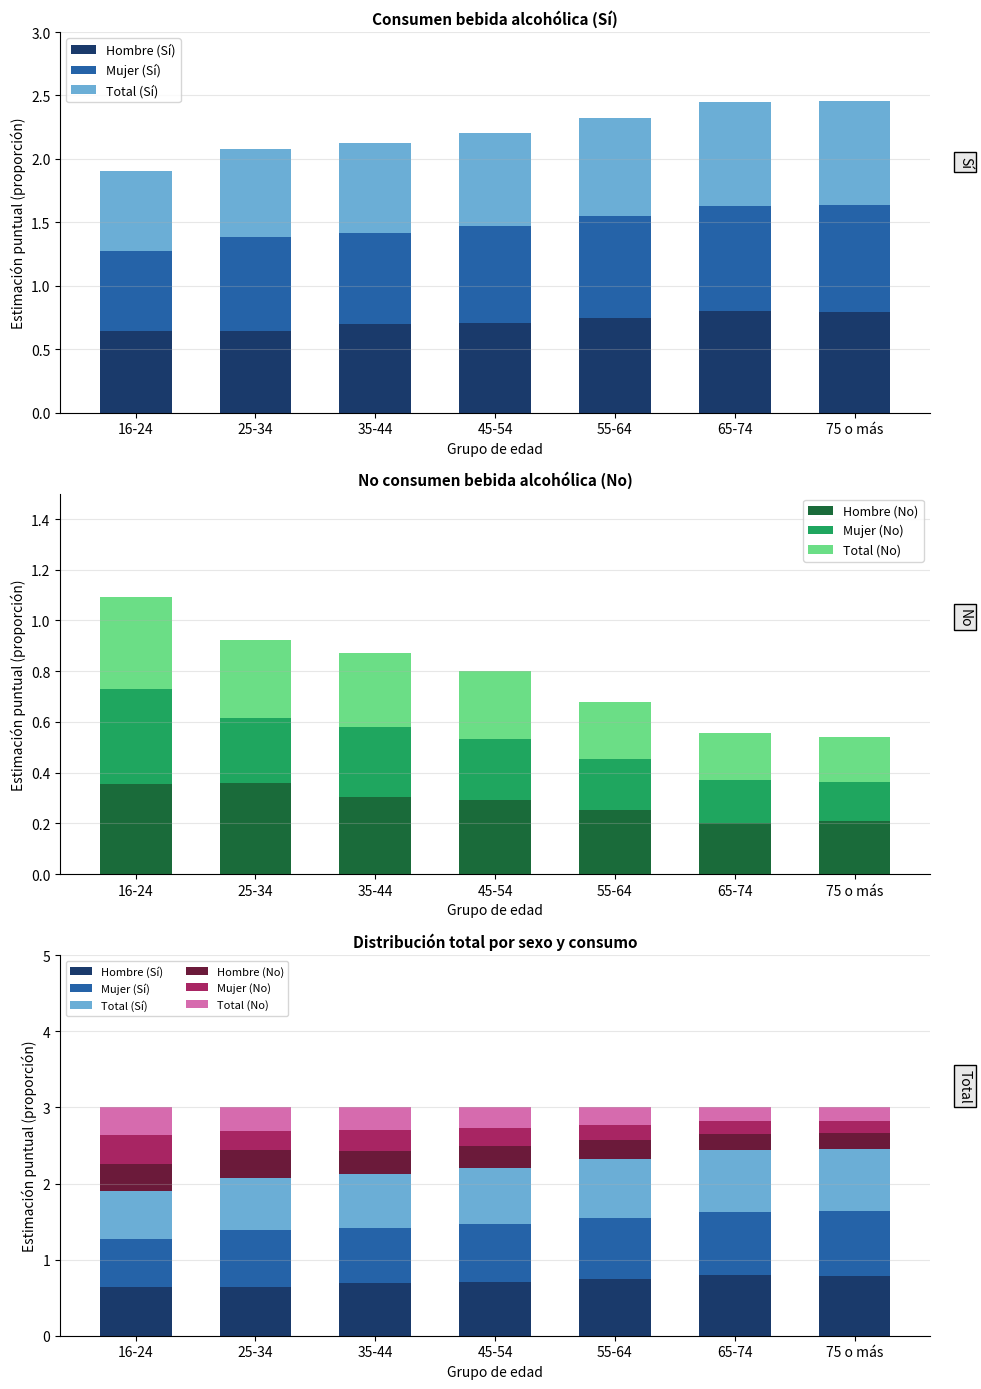

Reading left to right, extract all data points from this chart.

Hombre (Sí): 0.6	0.6	0.7	0.7	0.7	0.8	0.8
Mujer (Sí): 0.6	0.7	0.7	0.8	0.8	0.8	0.8
Total (Sí): 0.6	0.7	0.7	0.7	0.8	0.8	0.8
Hombre (No): 0.4	0.4	0.3	0.3	0.3	0.2	0.2
Mujer (No): 0.4	0.3	0.3	0.2	0.2	0.2	0.2
Total (No): 0.4	0.3	0.3	0.3	0.2	0.2	0.2